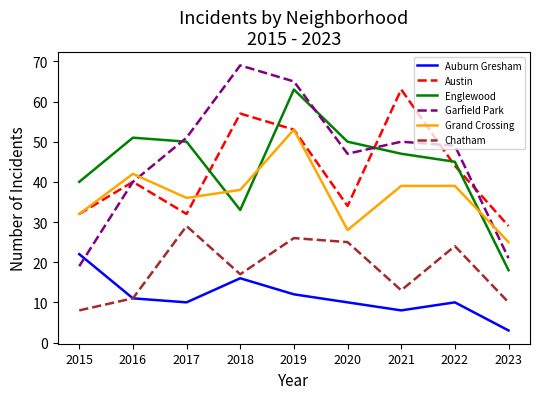

At which category is the sum across all series the highest?

2019